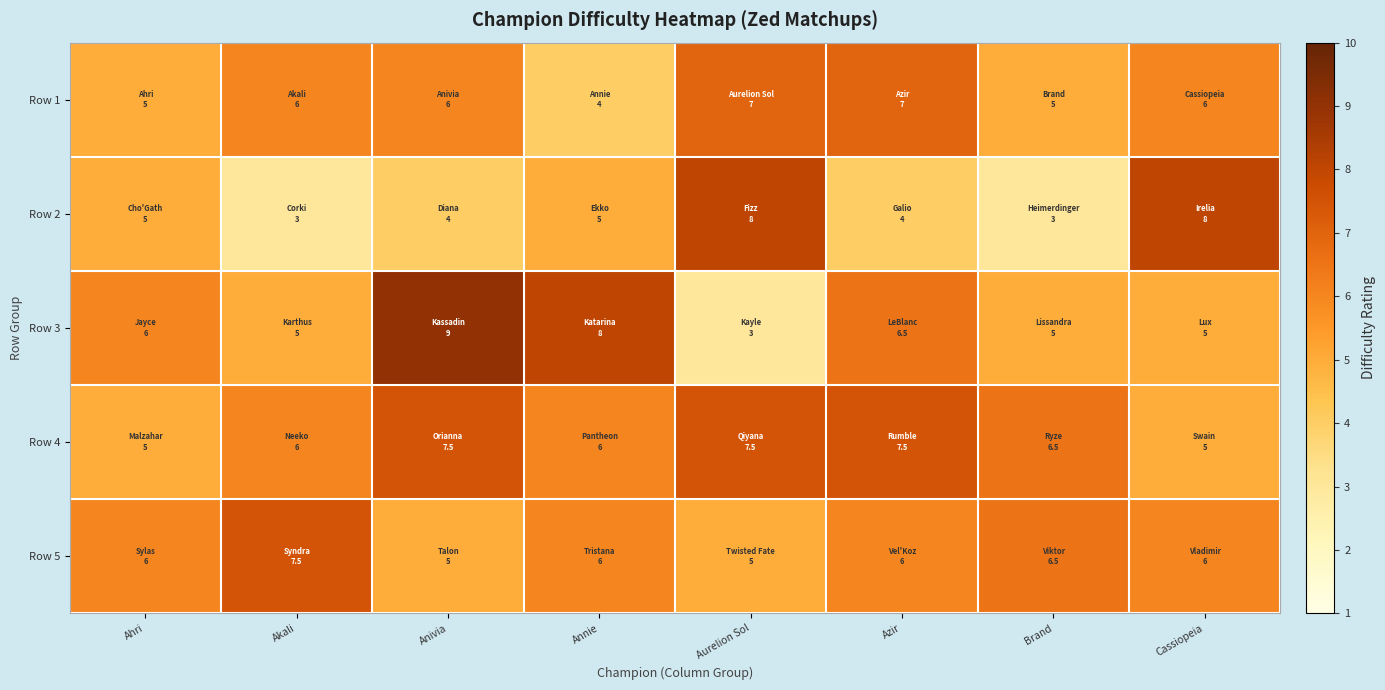

How many distinct data groups are displayed?

5